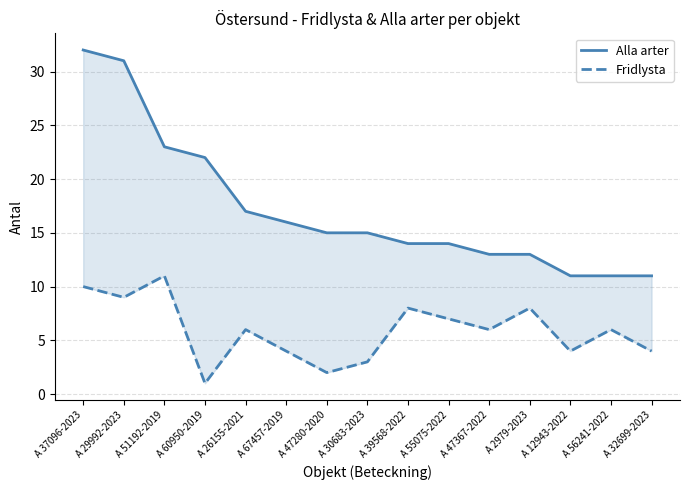

True or false: Fridlysta and Alla arter intersect in this chart.

False